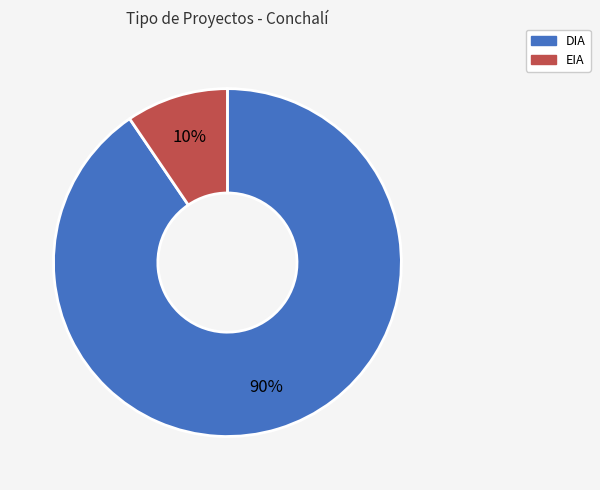

Which slice is the largest?

DIA